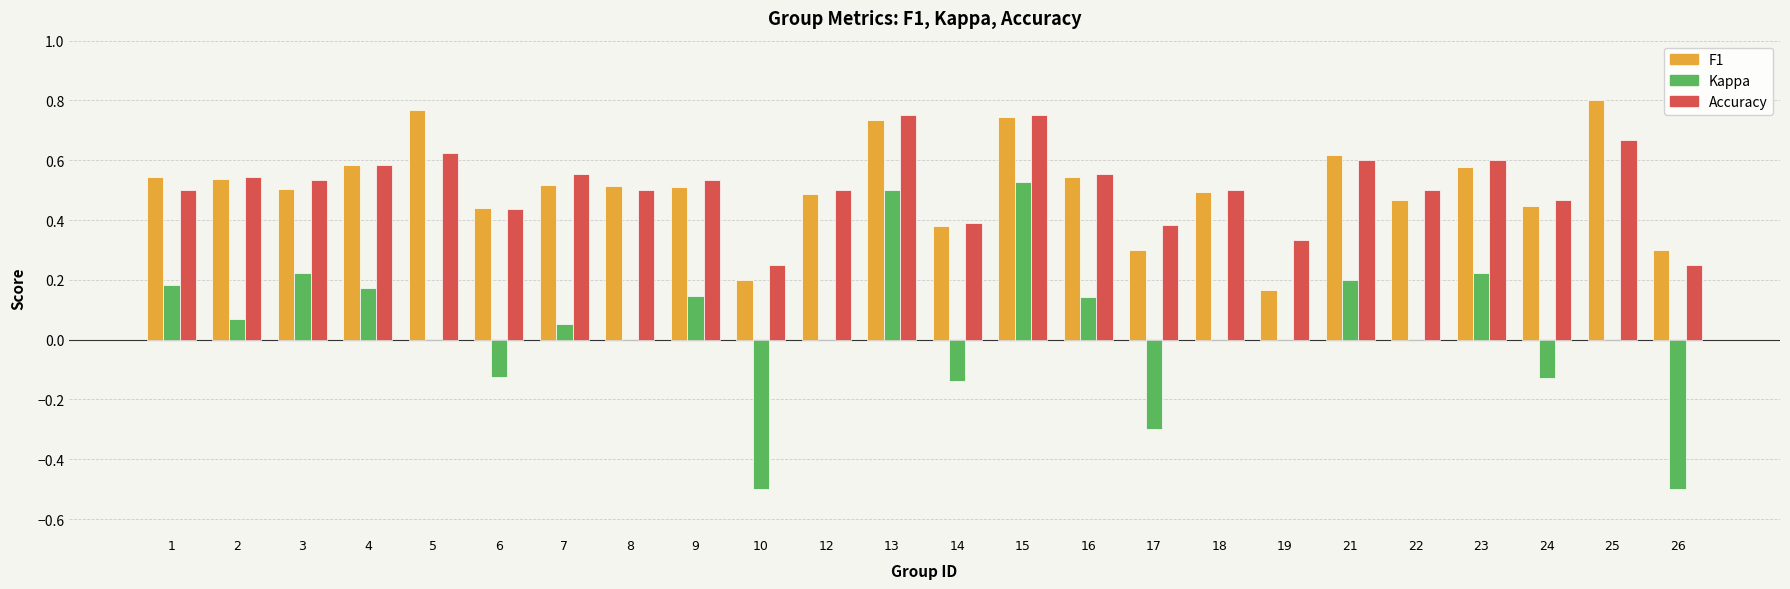

What is the total value across all series at 4?

1.3